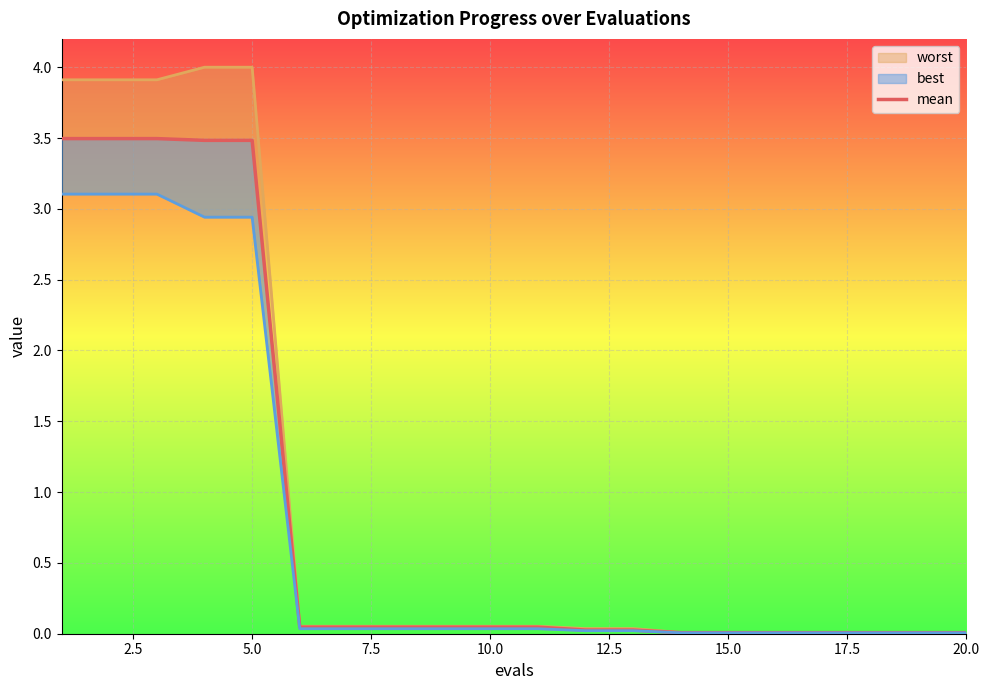

What is the difference between the second highest and second lowest values?

3.5